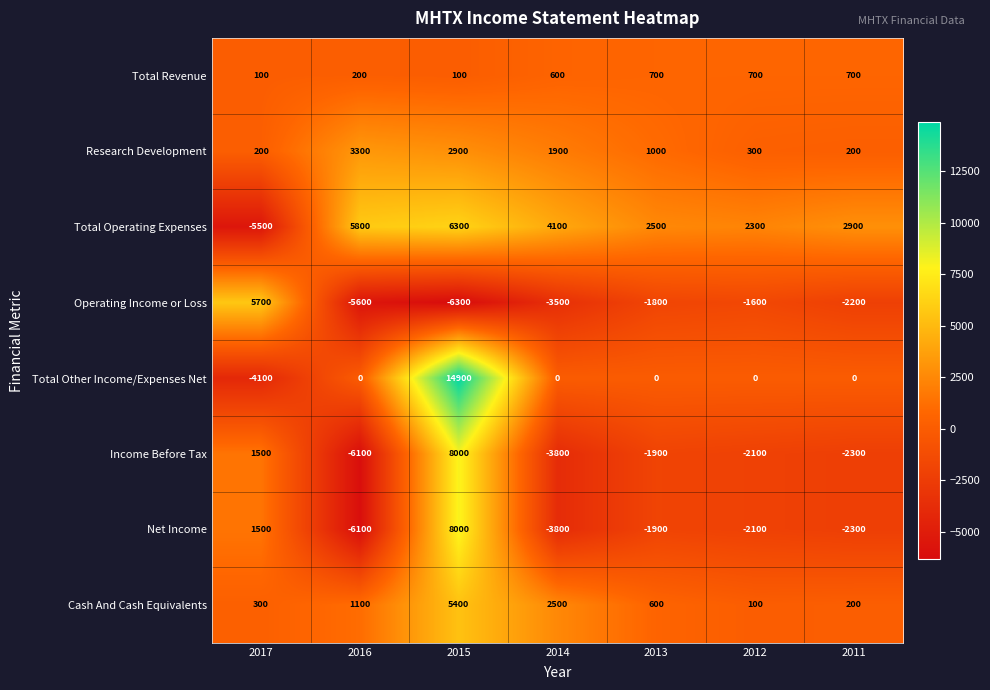

At which category is the sum across all series the highest?

2015